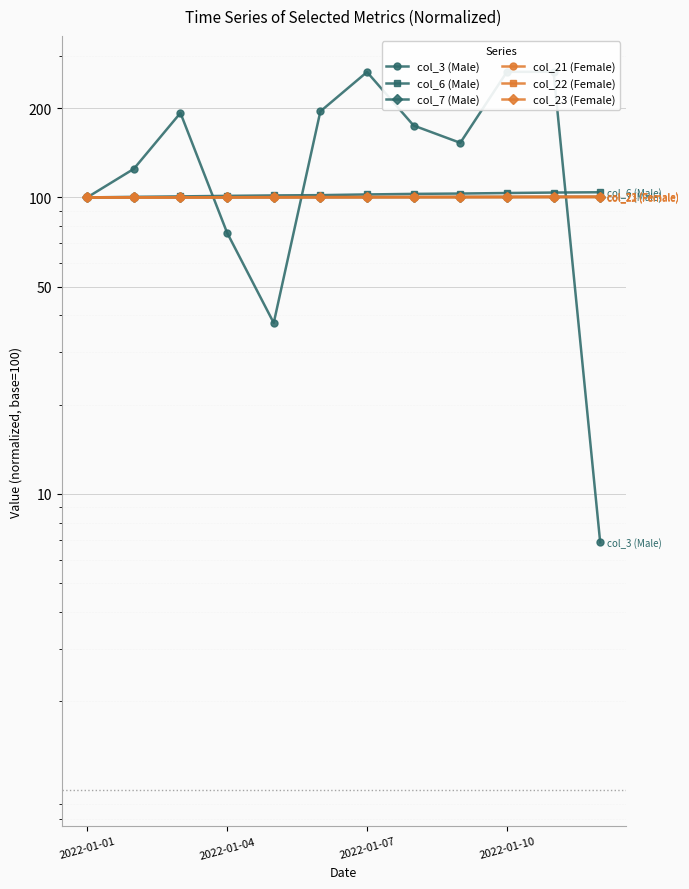

How many data points in col_21 (Female) are above 100?

11